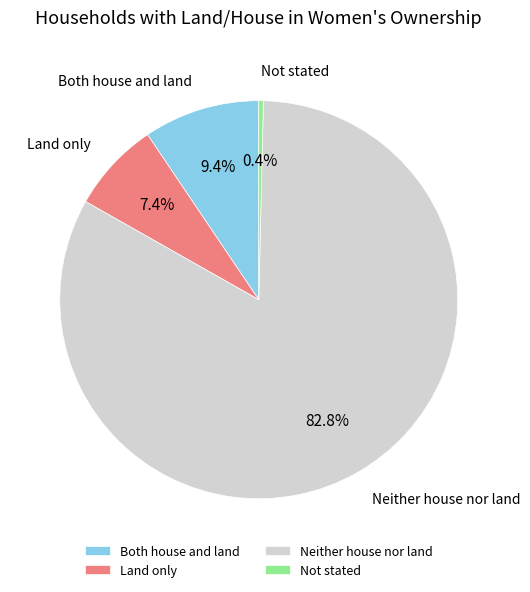

True or false: Not stated accounts for 0% of the total.

True